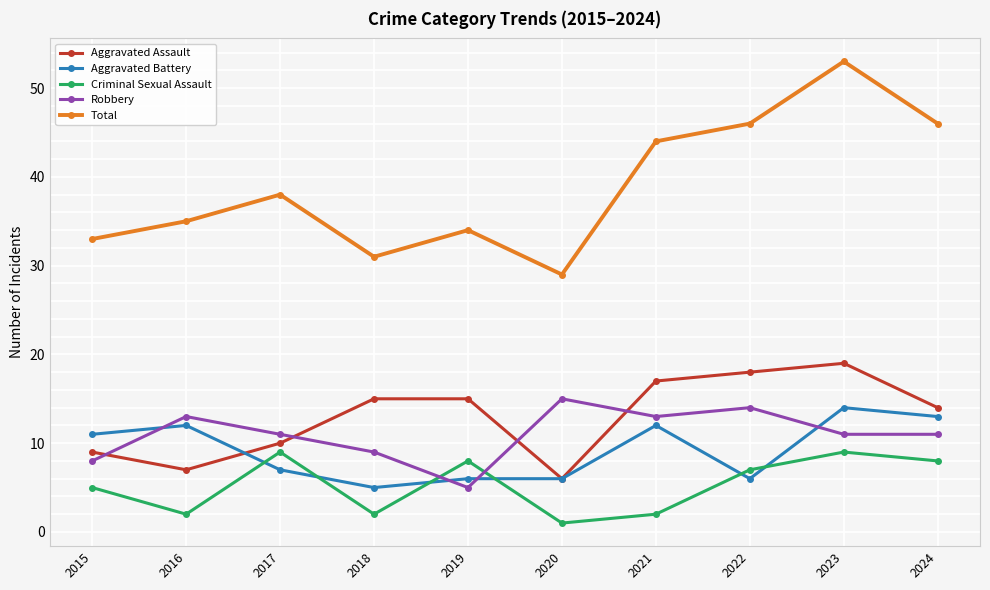

What is the difference between the highest and lowest values at 2024?

38